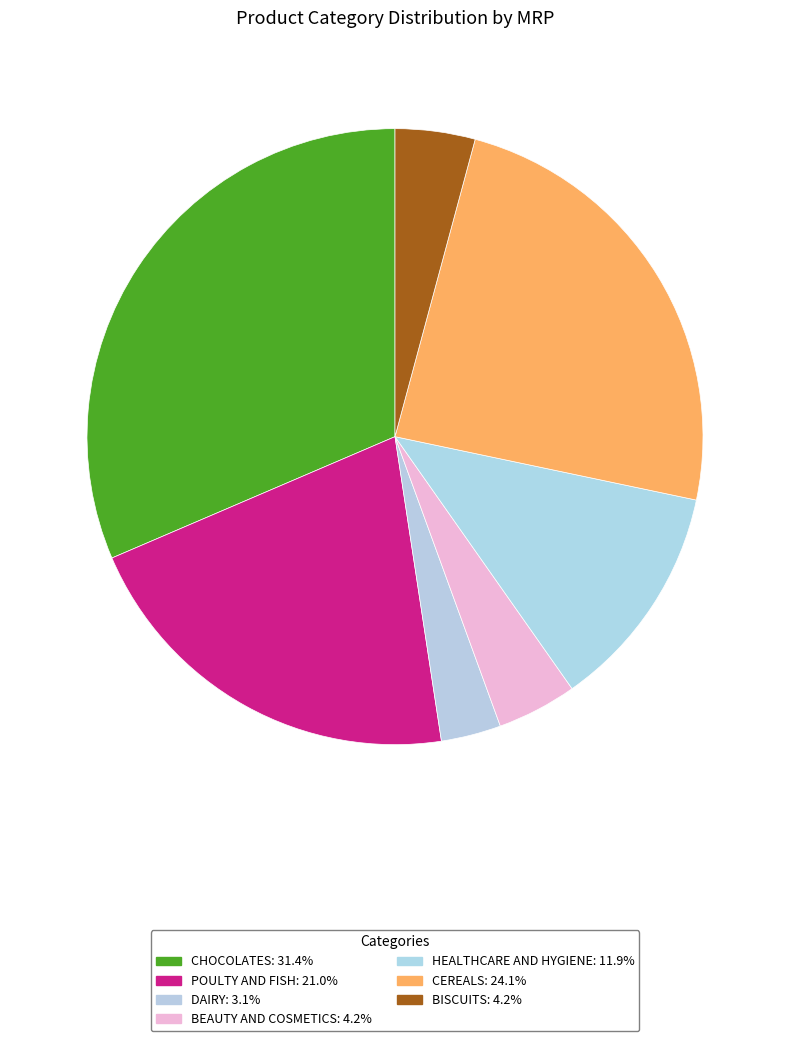

How many segments does this pie chart have?

7